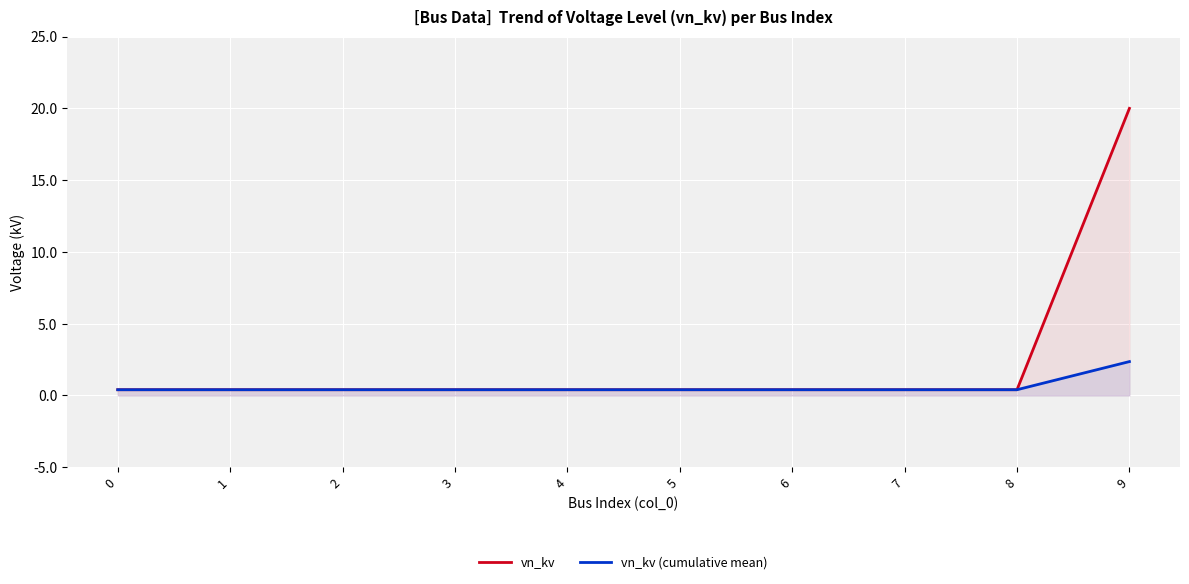

How many data points does each series have?

10